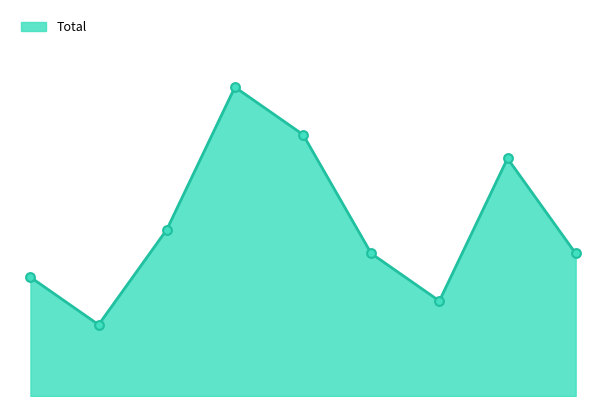

Does the chart have visible grid lines?

No